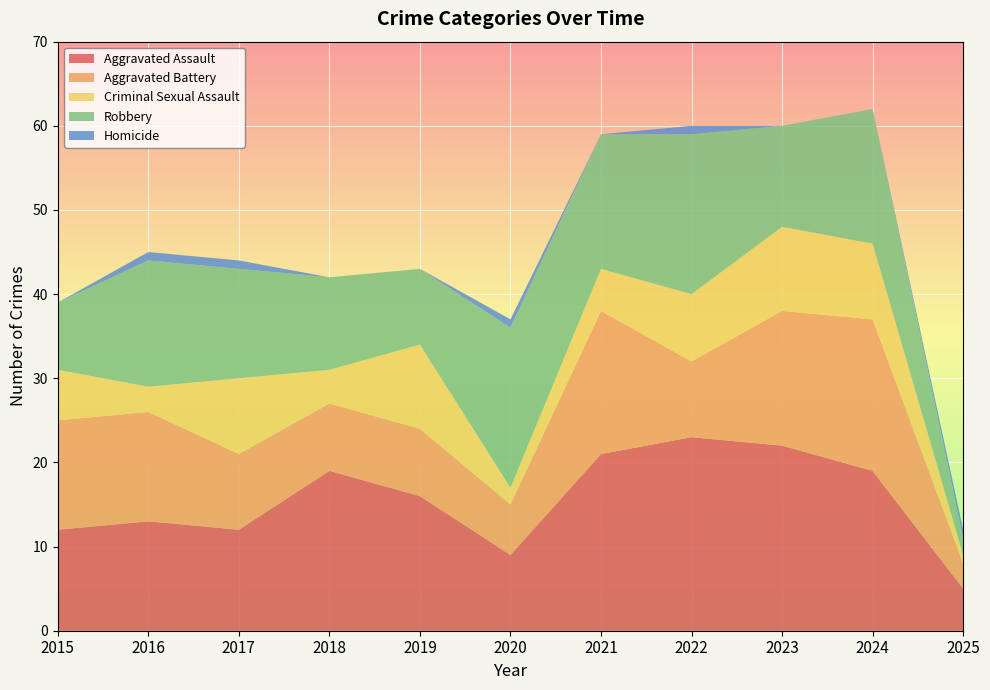

Reading left to right, what are all the values shown in this chart?

Aggravated Assault: 2015=12	2016=13	2017=12	2018=19	2019=16	2020=9	2021=21	2022=23	2023=22	2024=19	2025=5
Aggravated Battery: 2015=13	2016=13	2017=9	2018=8	2019=8	2020=6	2021=17	2022=9	2023=16	2024=18	2025=3
Criminal Sexual Assault: 2015=6	2016=3	2017=9	2018=4	2019=10	2020=2	2021=5	2022=8	2023=10	2024=9	2025=1
Robbery: 2015=8	2016=15	2017=13	2018=11	2019=9	2020=19	2021=16	2022=19	2023=12	2024=16	2025=2
Homicide: 2015=0	2016=1	2017=1	2018=0	2019=0	2020=1	2021=0	2022=1	2023=0	2024=0	2025=1